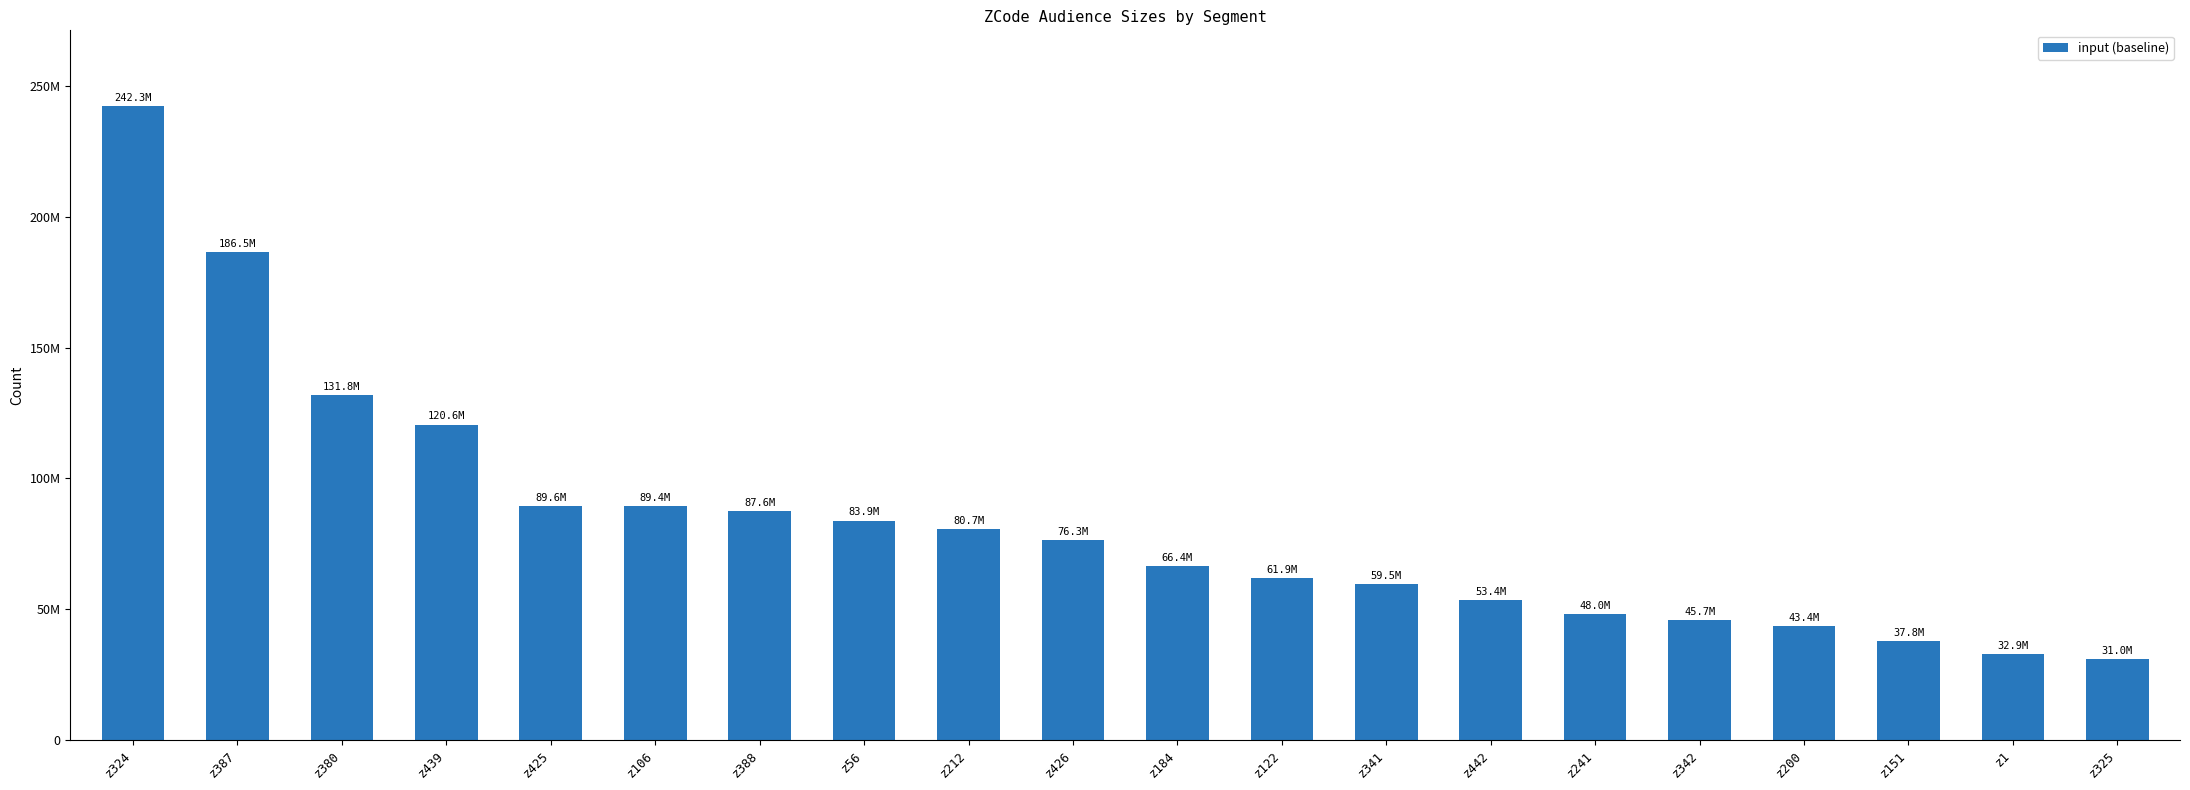

What is the difference between the second highest and minimum values?

155485148